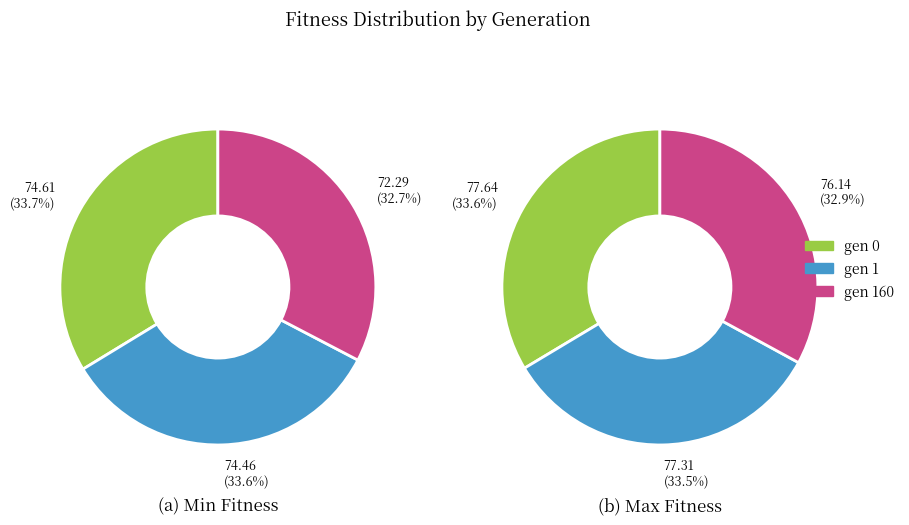

To the nearest percent, what is the difference between the gen 0 and gen 160 slice percentages?

1%